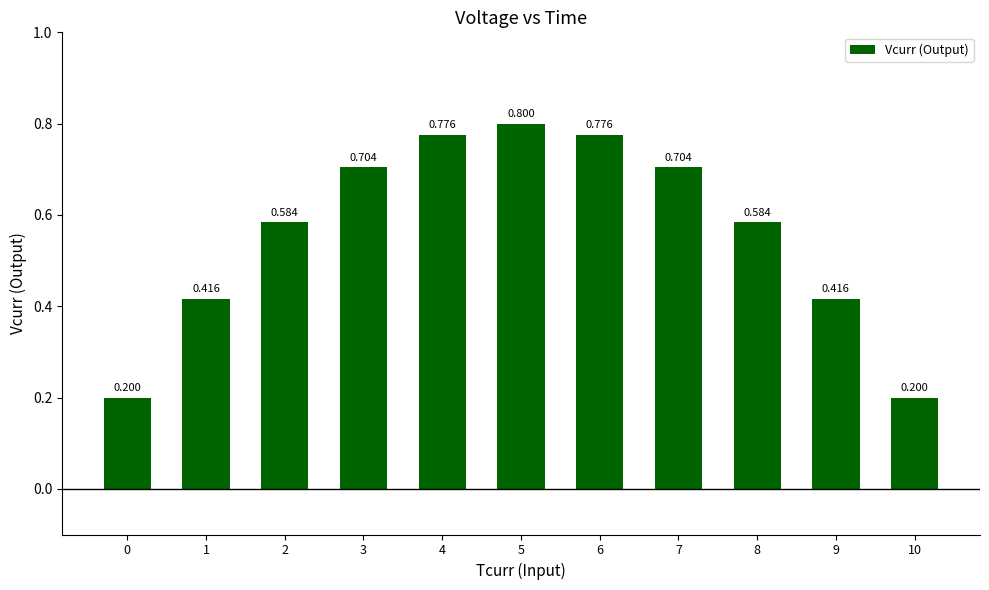

What is the average value?

0.6